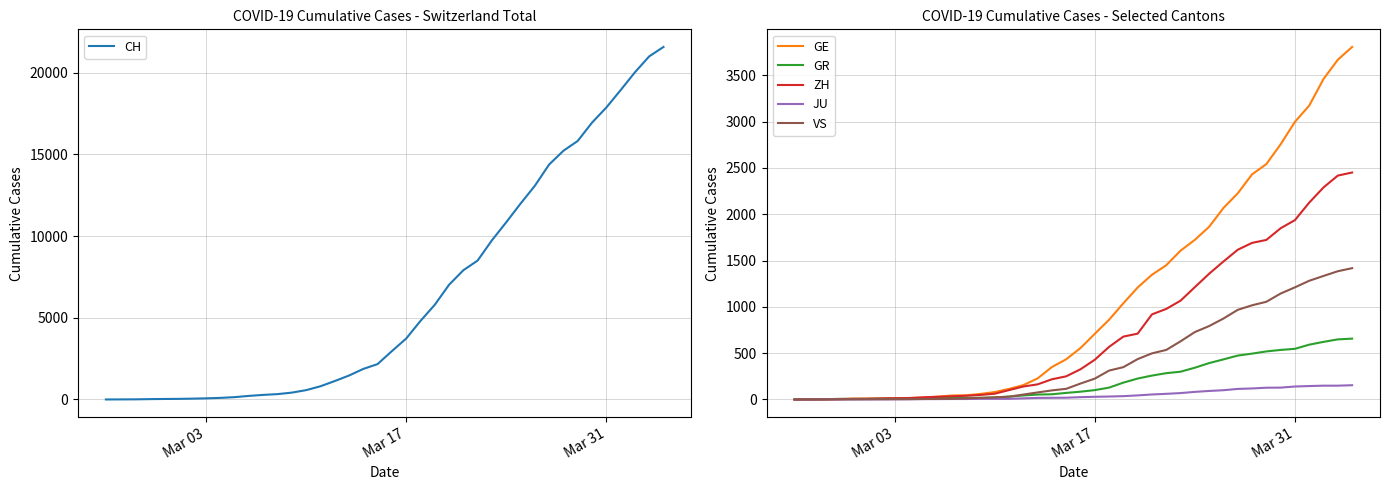

Read the JU value at Mar 17.

29